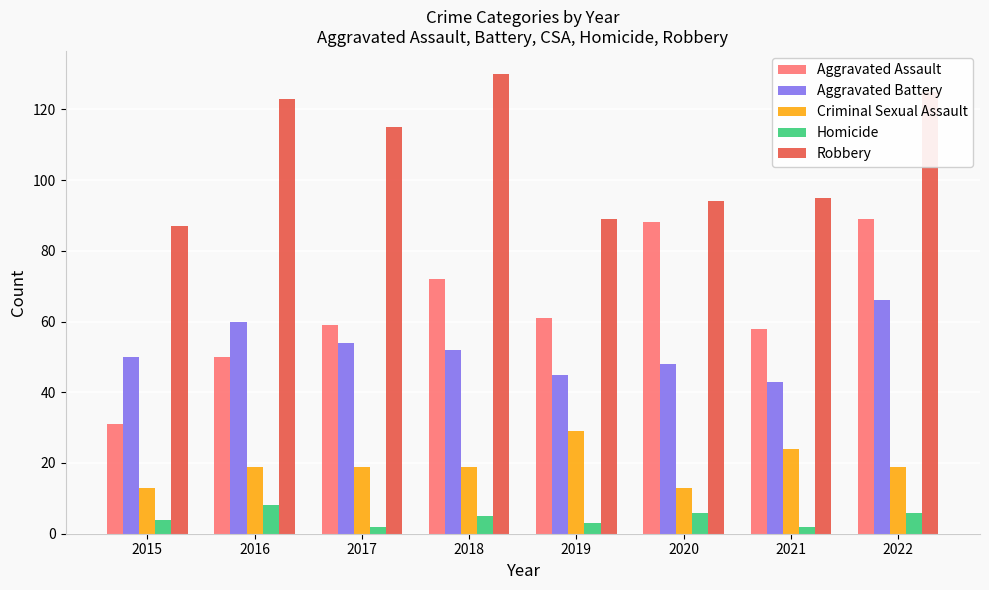

Are the bars horizontal?

No